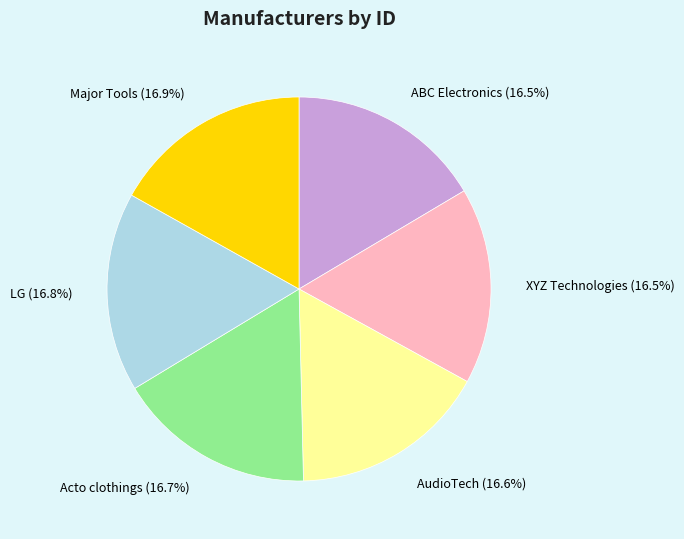

True or false: Acto clothings accounts for 7% of the total.

False